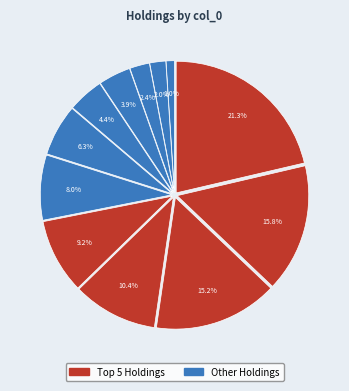

Count the number of slices in the pie.

12